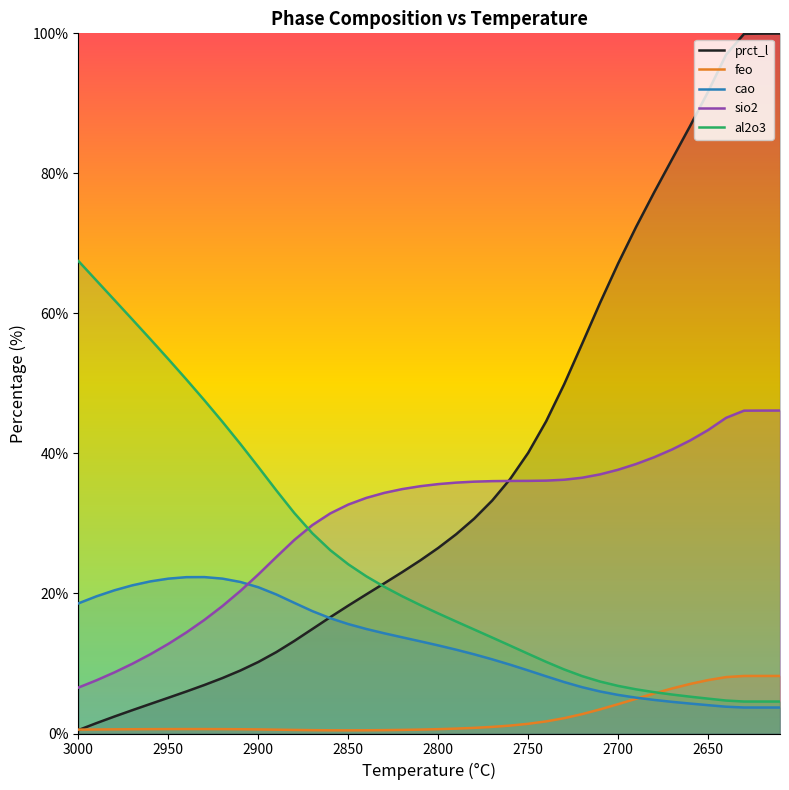

What are all the series names shown in the legend?

prct_l, feo, cao, sio2, al2o3